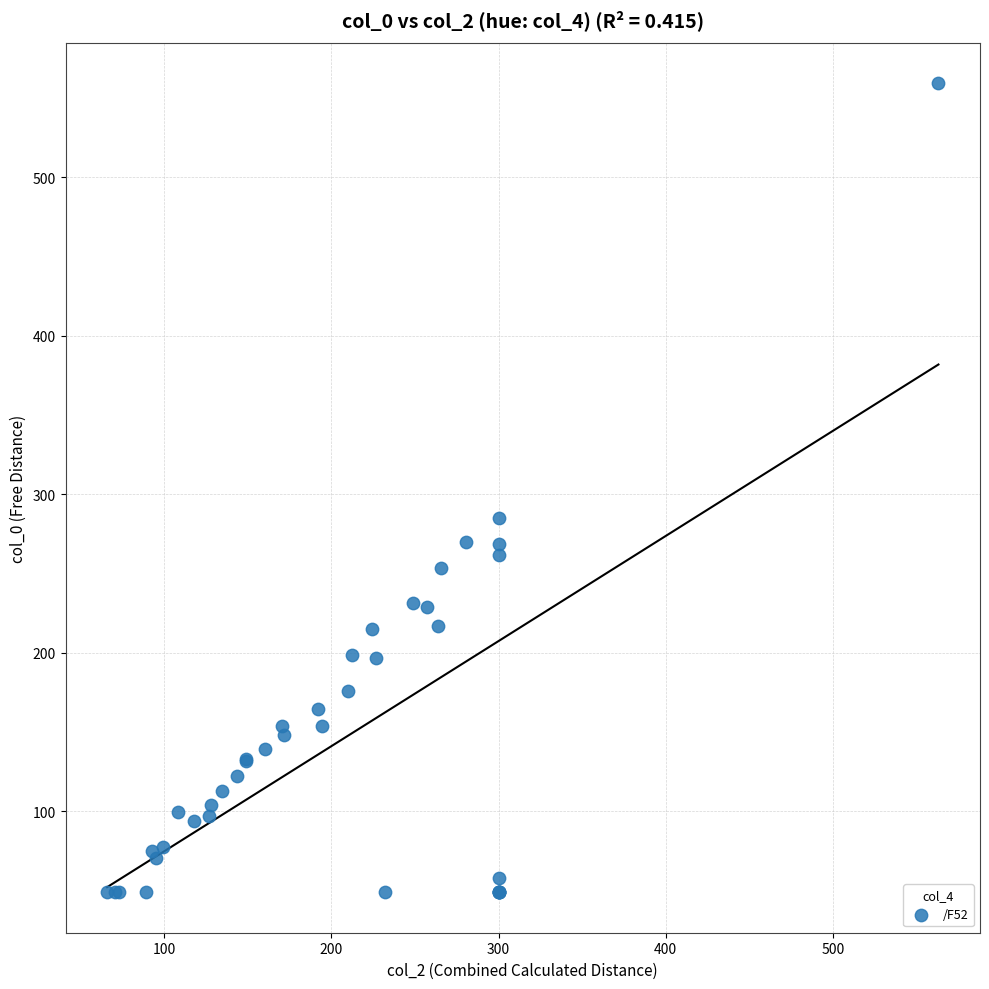

What Y value in the scatter plot is closest to 304?

285.3